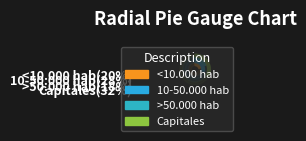

Is the sum of <10.000 hab and >50.000 hab greater than half?

No